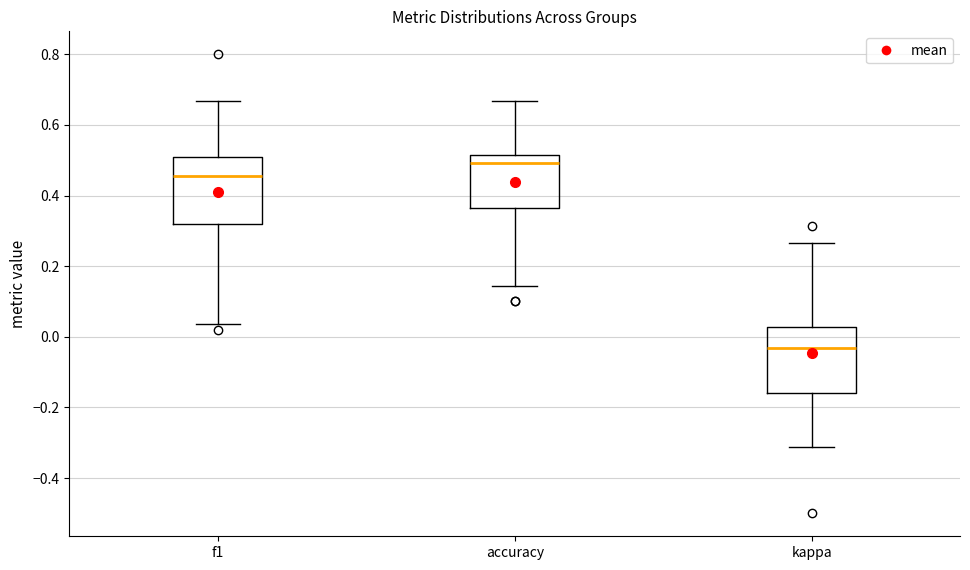

Where is the upper edge of the box for f1 on the y-axis? The values are not printed on the chart, so give them approximately, as read against the axis.

0.50